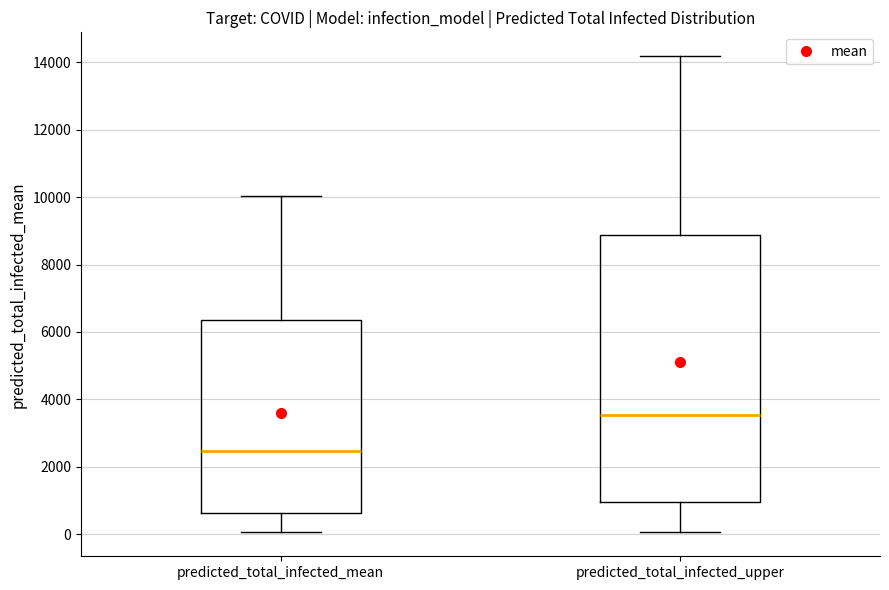

Where does the lower whisker of the box for predicted_total_infected_mean end on the y-axis? The values are not printed on the chart, so give them approximately, as read against the axis.

0